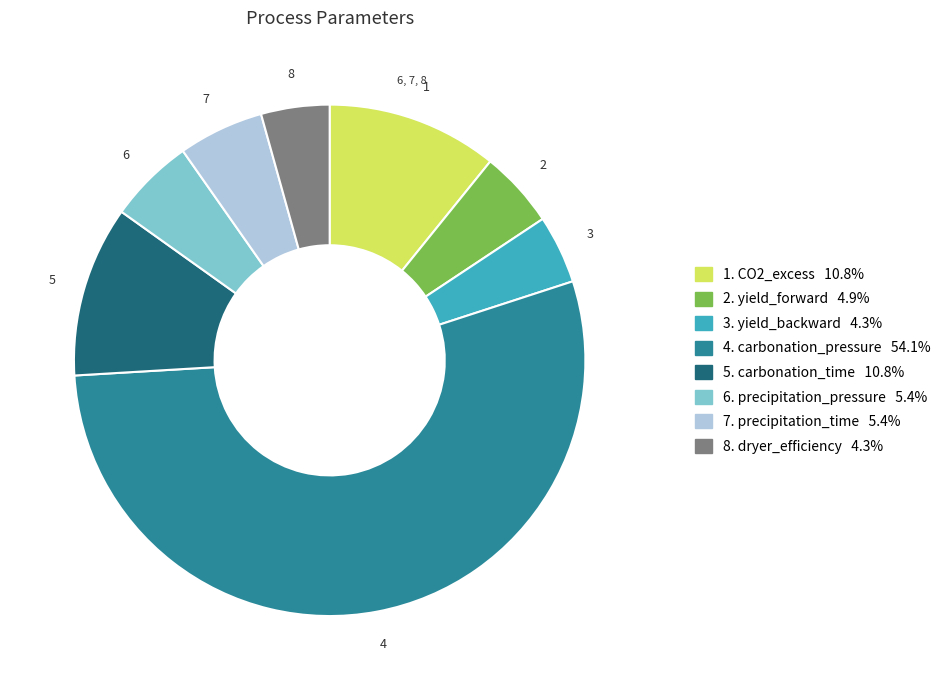

How many slices are in this pie chart?

8